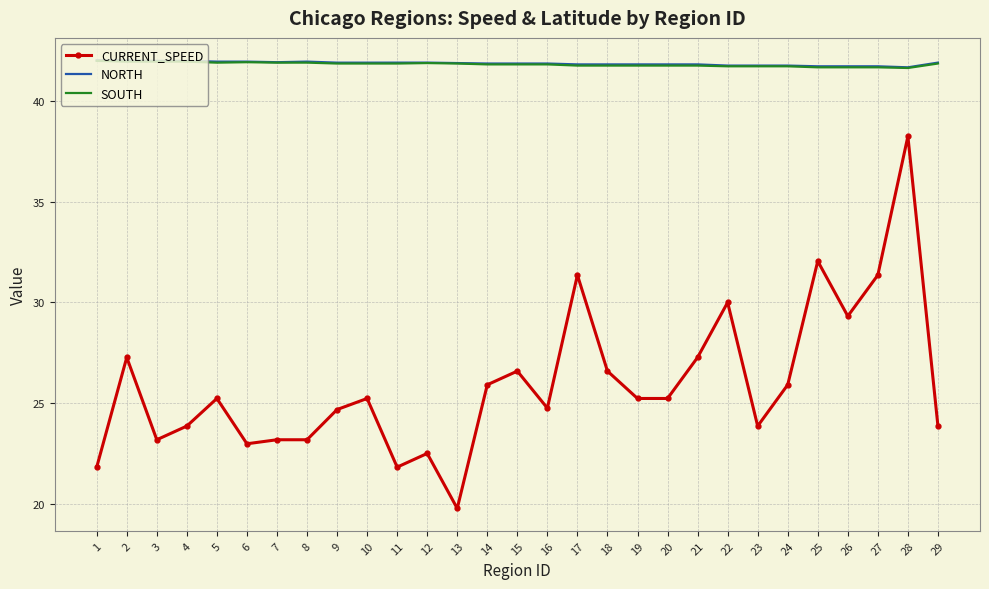

Between 2 and 7, which series saw the biggest shift?

CURRENT_SPEED